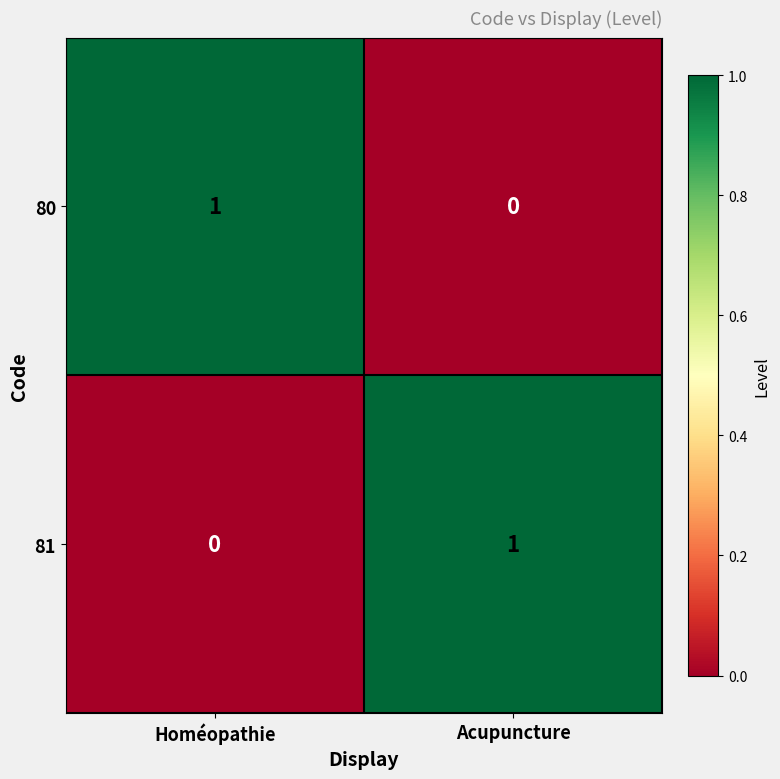

Is the value of 81 at Acupuncture greater than the value of 80 at Acupuncture?

Yes